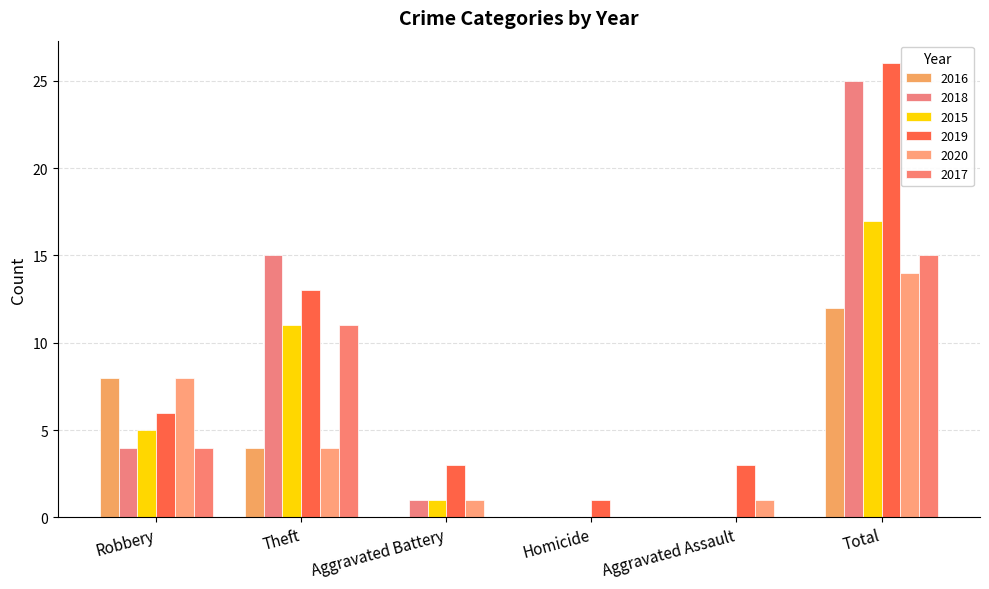

What is the difference between the 2015 values at Aggravated Battery and Robbery?

4